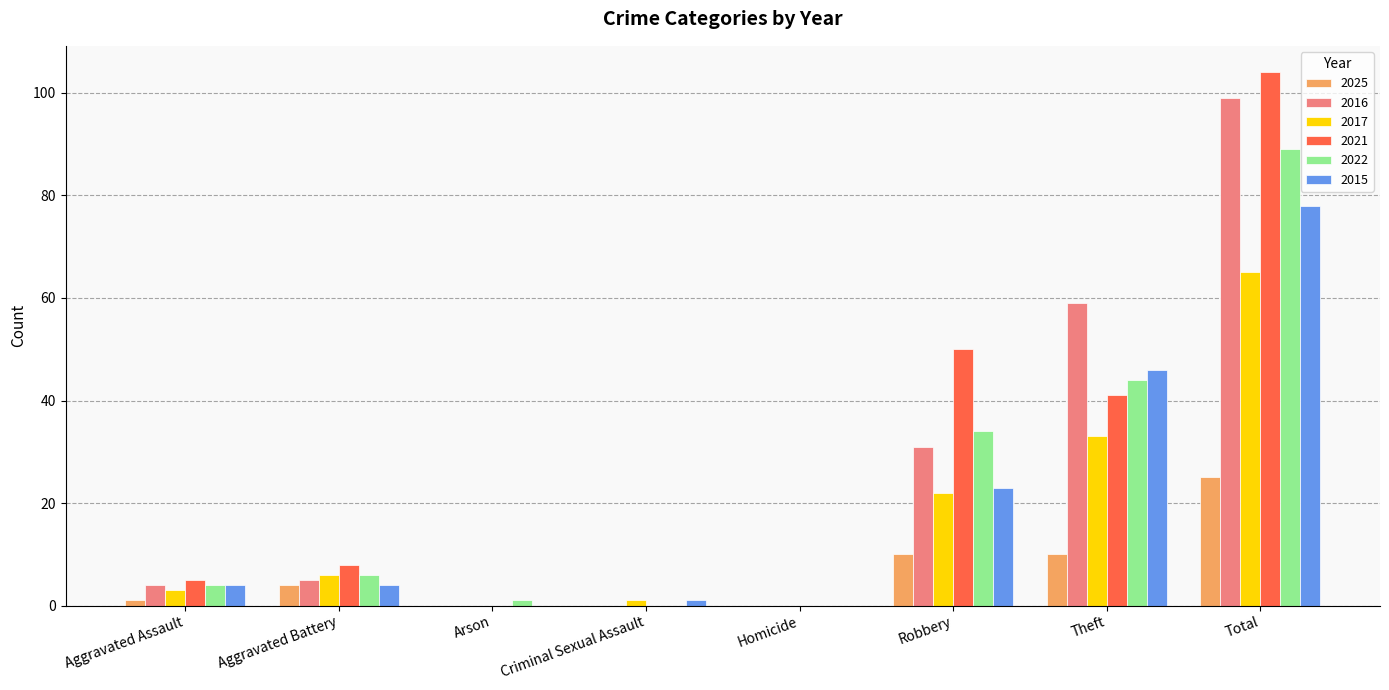

How many categories are shown in the chart?

8